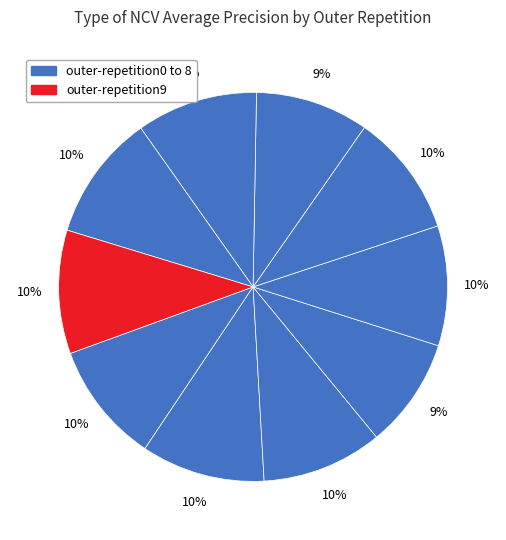

Is there a majority slice in this chart?

No